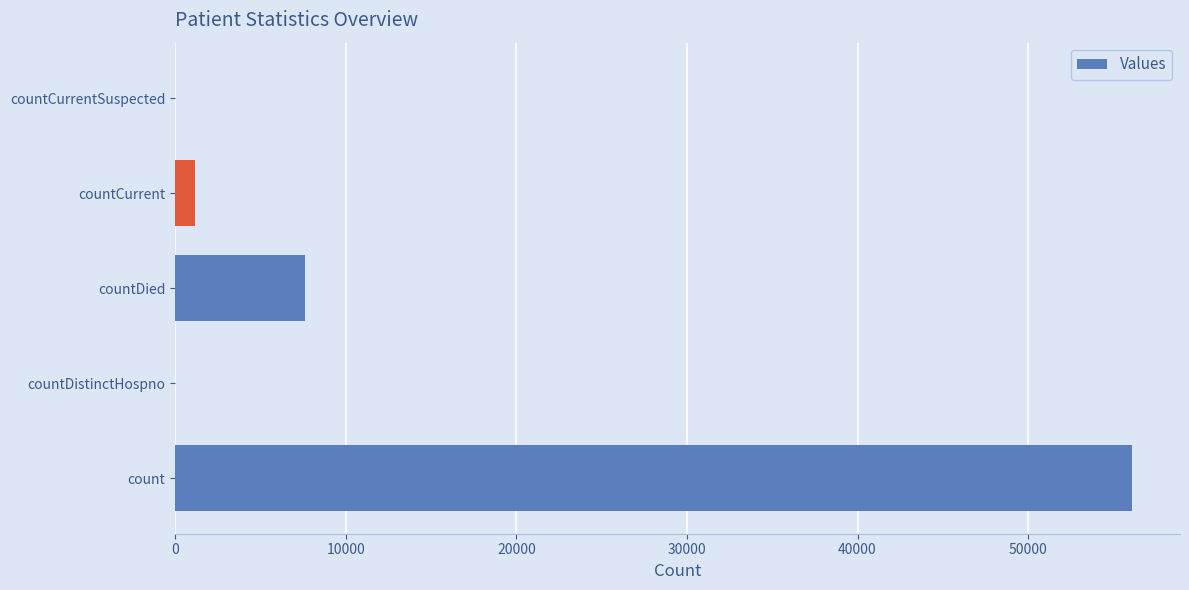

Reading bottom to top, transcribe all the data shown in this chart.

count=56096	countDistinctHospno=0	countDied=7587	countCurrent=1158	countCurrentSuspected=0